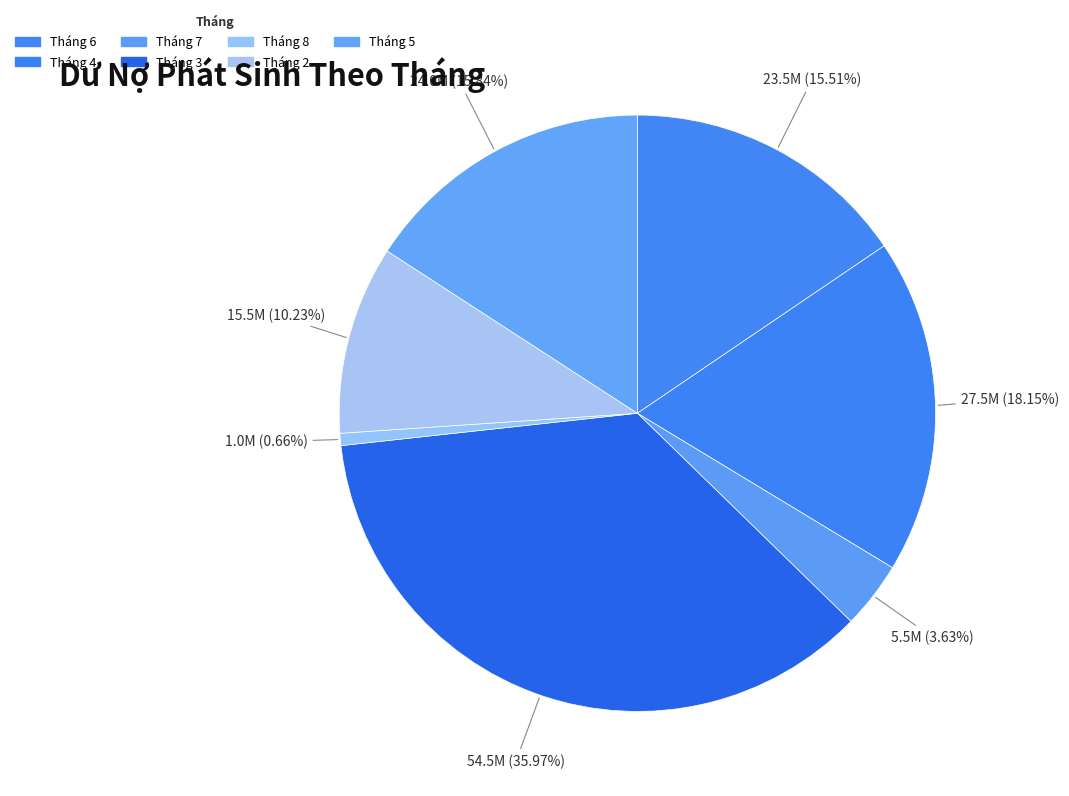

To the nearest percent, what is the difference between the largest and smallest slice percentages?

35%